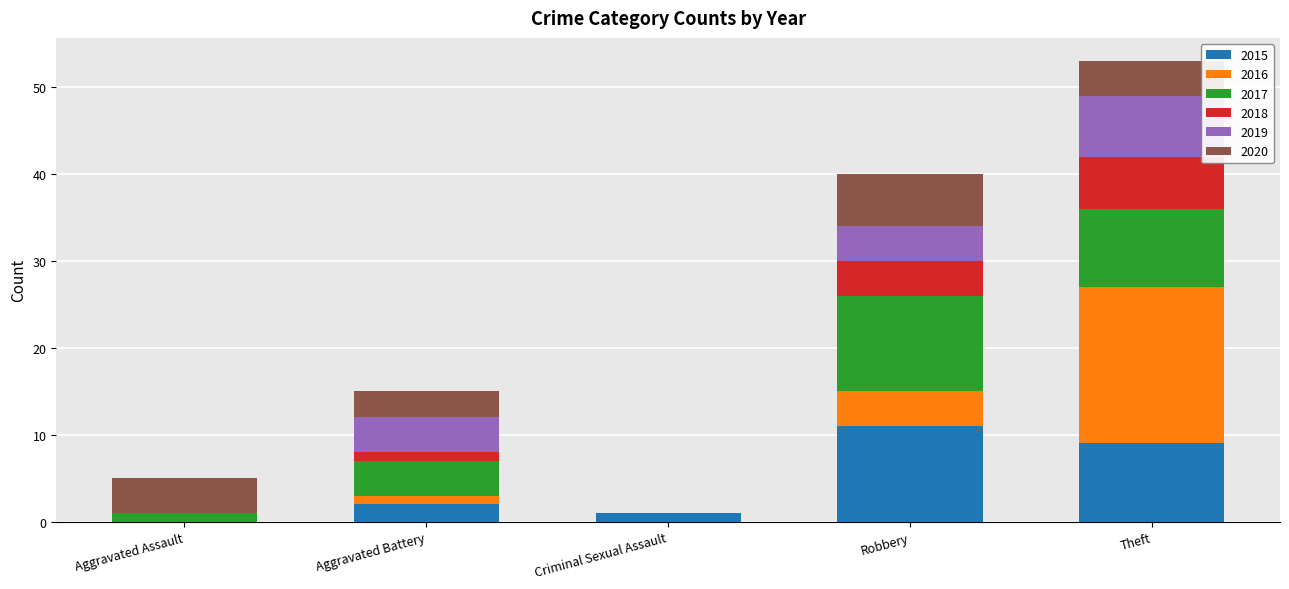

The value of 2015 at Theft is 5. True or false?

False